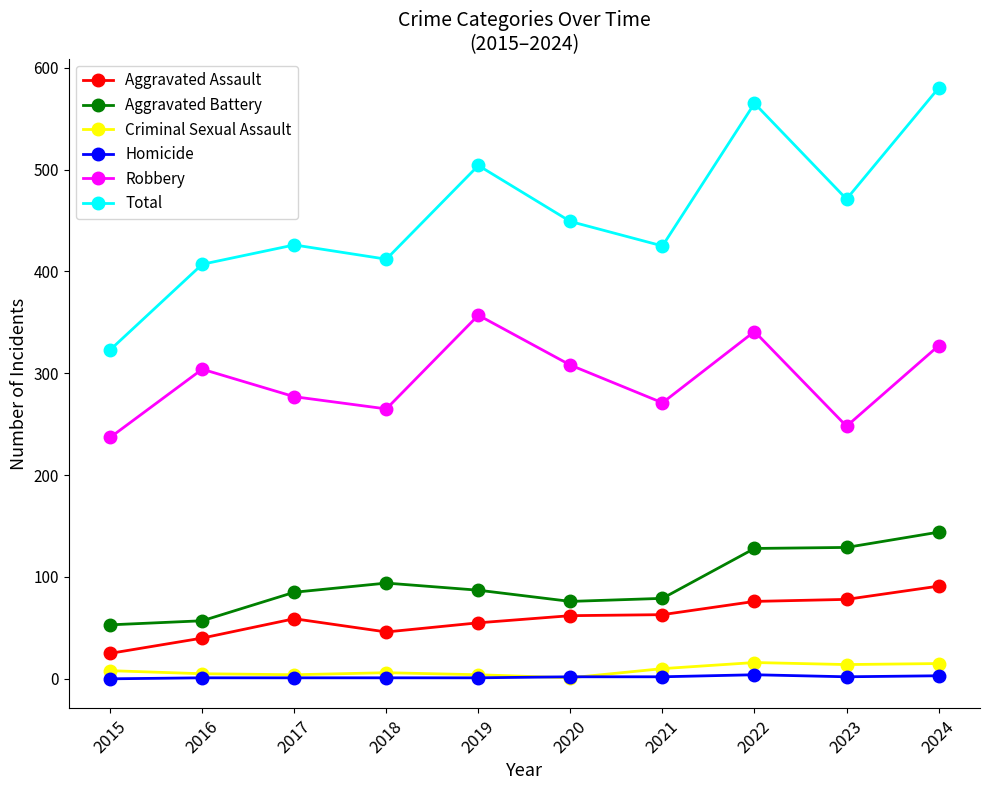

Is the value of Robbery at 2015 greater than the value of Total at 2016?

No